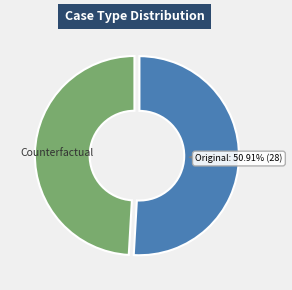

To the nearest percent, what is the average slice percentage?

50%